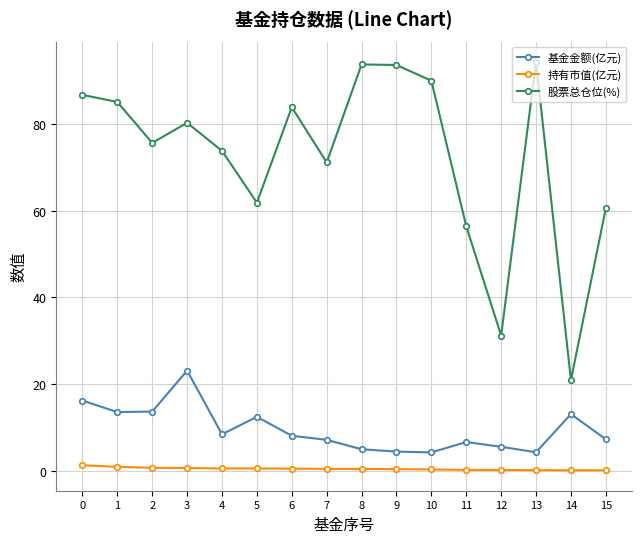

List the series in order of their peak value, lowest first.

持有市值(亿元), 基金金额(亿元), 股票总仓位(%)